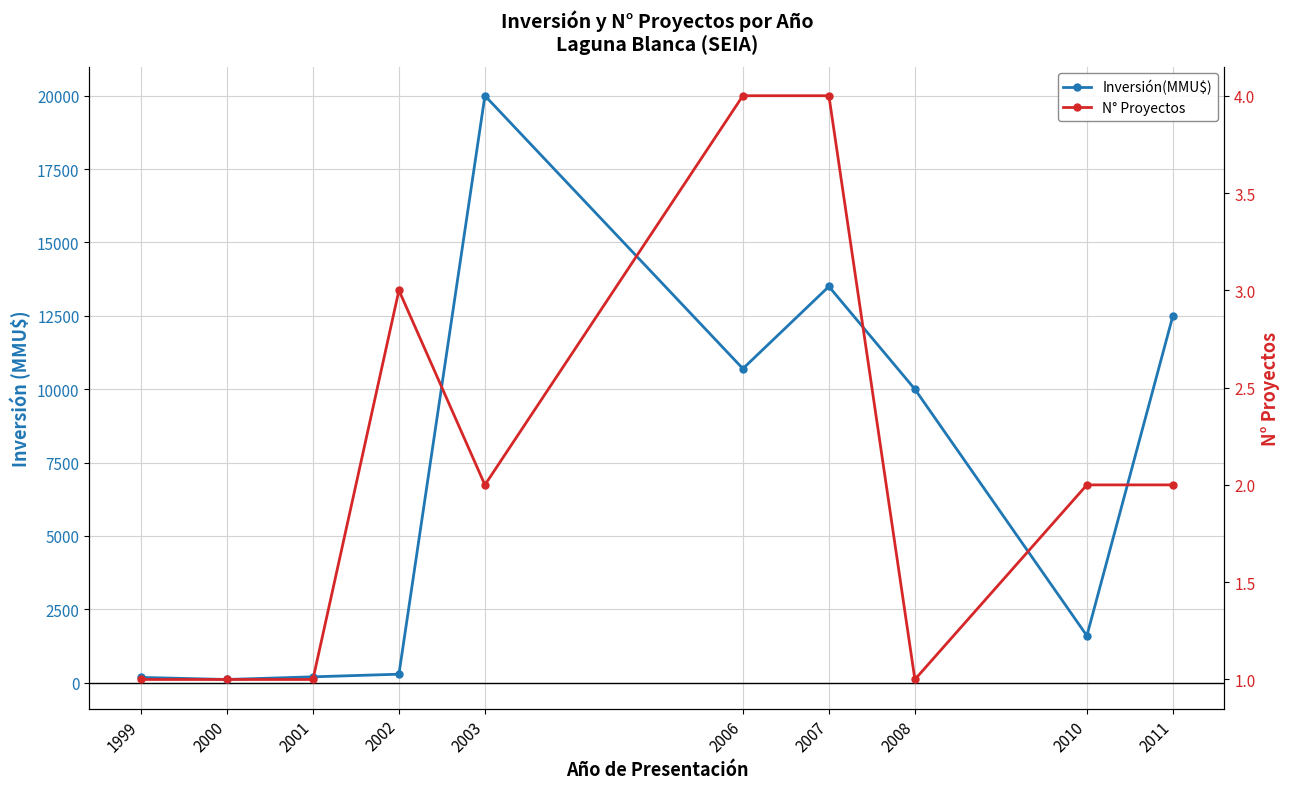

Where is the first local maximum for Inversión(MMU$)?

2003